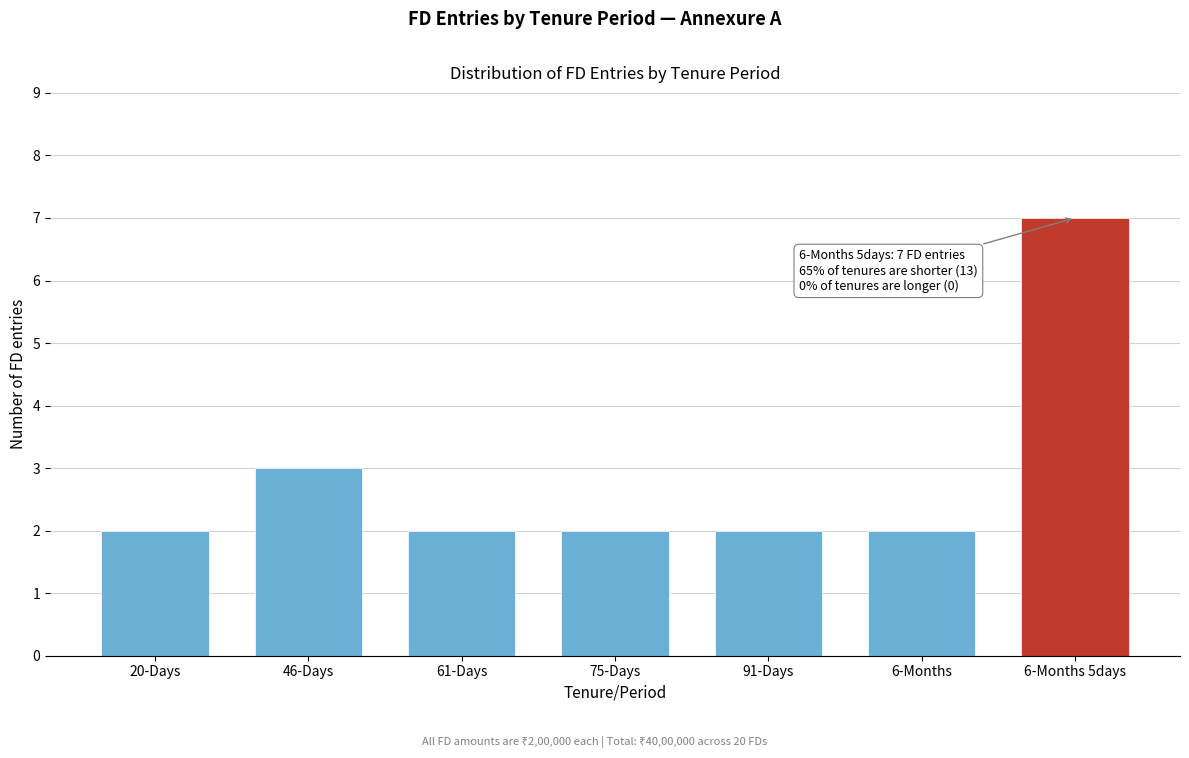

Reading right to left, transcribe all the data shown in this chart.

7	2	2	2	2	3	2